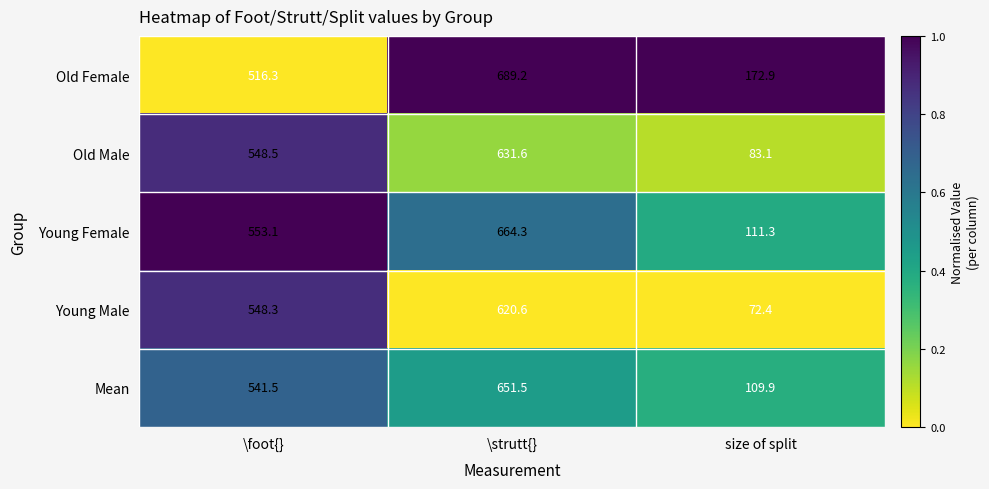

At which category is the sum across all series the highest?

\strutt{}